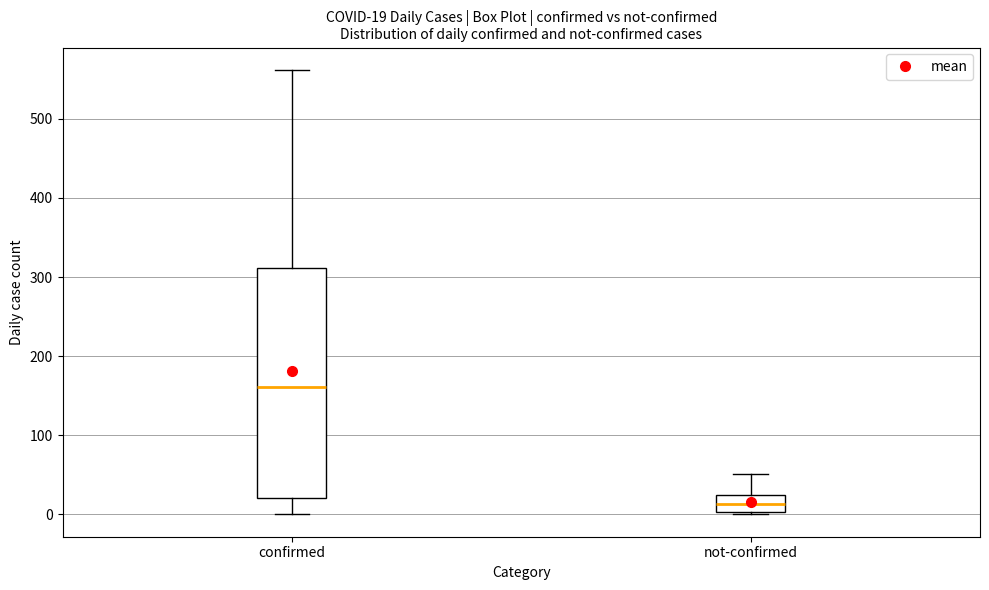

Comparing the boxes themselves (not the whiskers), which one is the tallest?

confirmed